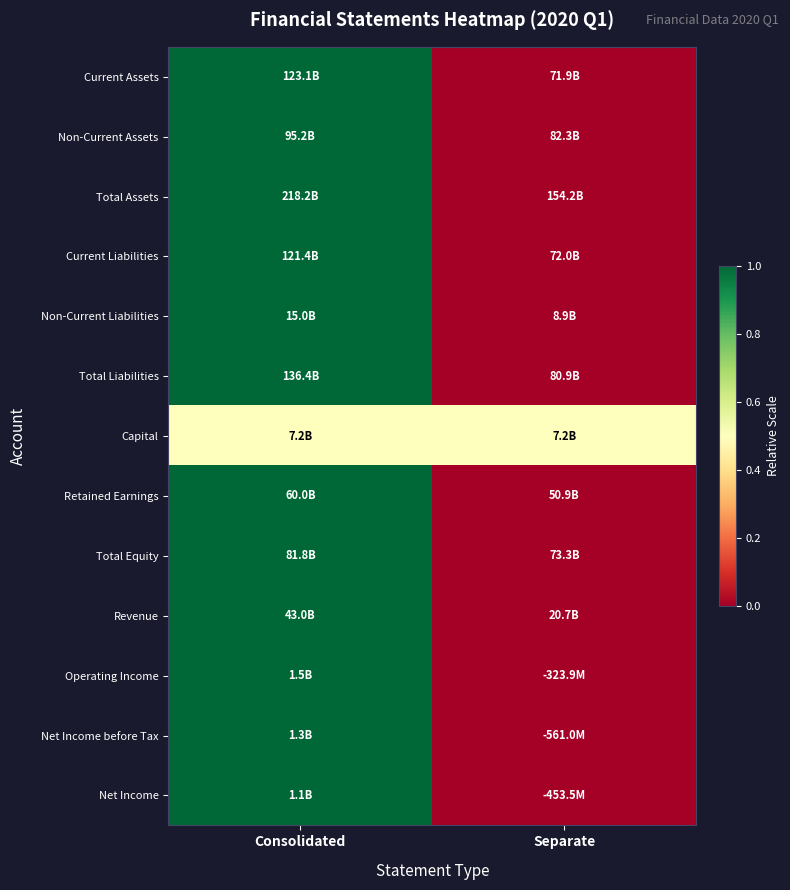

Reading right to left, list all the values displayed in this chart.

Current Assets: Separate=0.0	Consolidated=1.0
Non-Current Assets: Separate=0.0	Consolidated=1.0
Total Assets: Separate=0.0	Consolidated=1.0
Current Liabilities: Separate=0.0	Consolidated=1.0
Non-Current Liabilities: Separate=0.0	Consolidated=1.0
Total Liabilities: Separate=0.0	Consolidated=1.0
Capital: Separate=0.5	Consolidated=0.5
Retained Earnings: Separate=0.0	Consolidated=1.0
Total Equity: Separate=0.0	Consolidated=1.0
Revenue: Separate=0.0	Consolidated=1.0
Operating Income: Separate=0.0	Consolidated=1.0
Net Income before Tax: Separate=0.0	Consolidated=1.0
Net Income: Separate=0.0	Consolidated=1.0